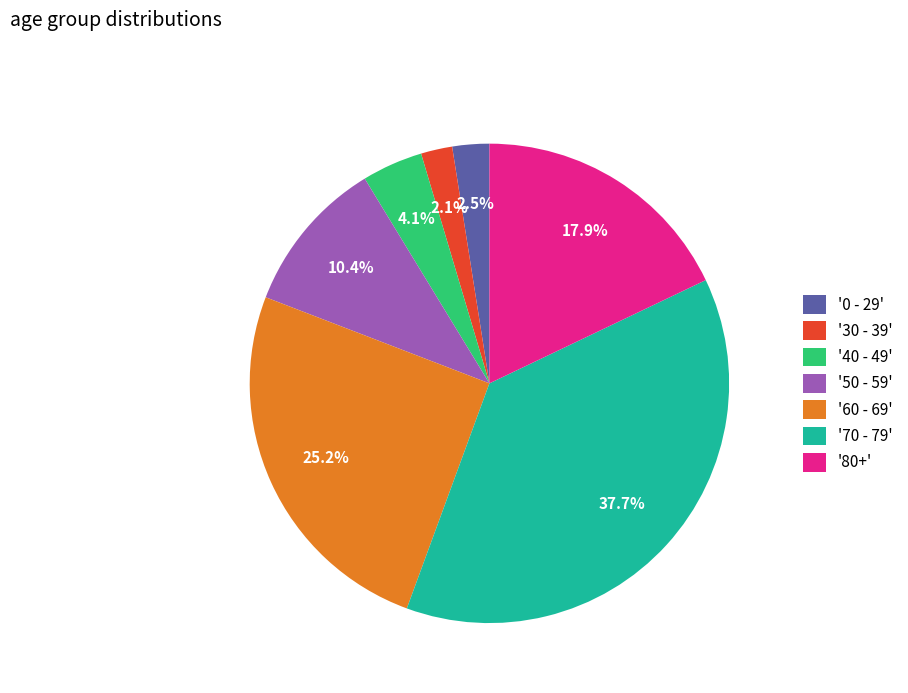

Which has a higher value, '30 - 39' or '60 - 69'?

'60 - 69'